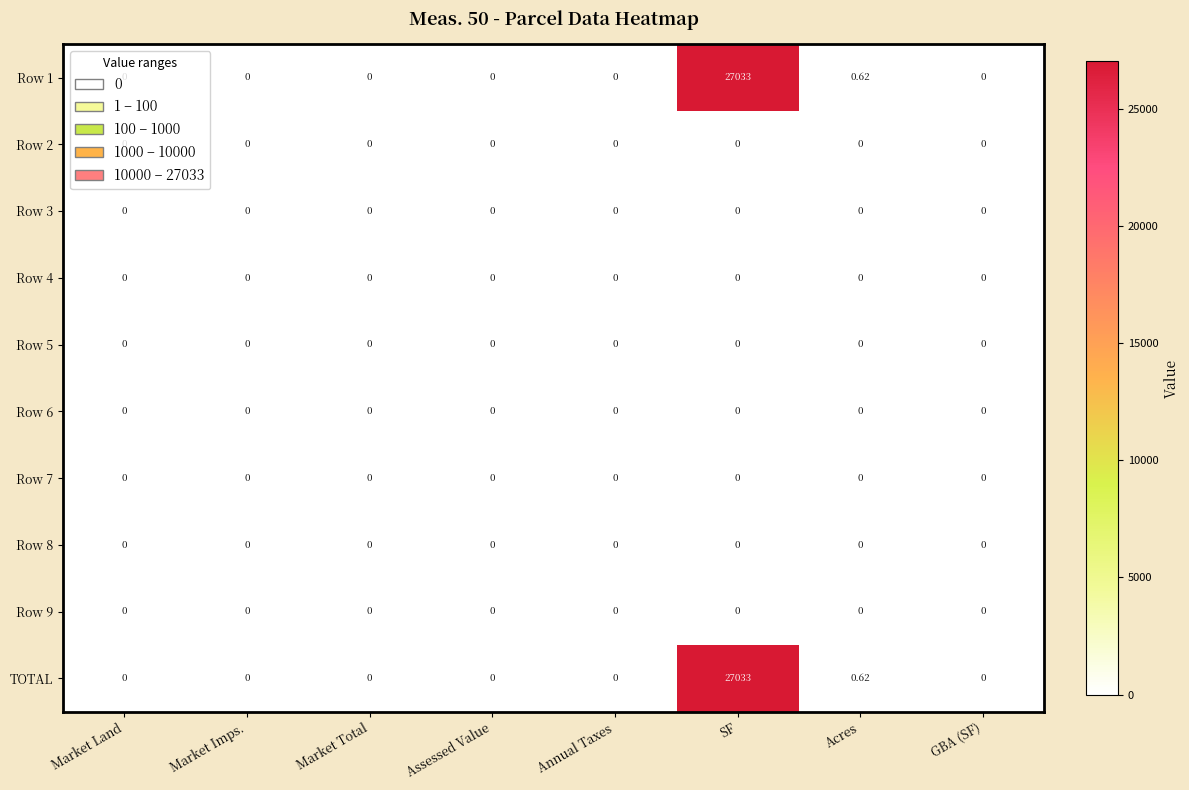

At which category is the sum across all series the highest?

SF